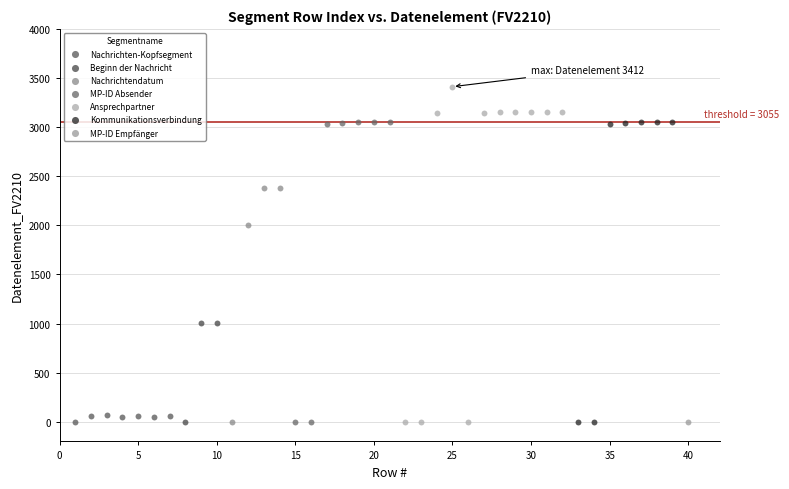

What are all the series names shown in the legend?

Nachrichten-Kopfsegment, Beginn der Nachricht, Nachrichtendatum, MP-ID Absender, Ansprechpartner, Kommunikationsverbindung, MP-ID Empfänger